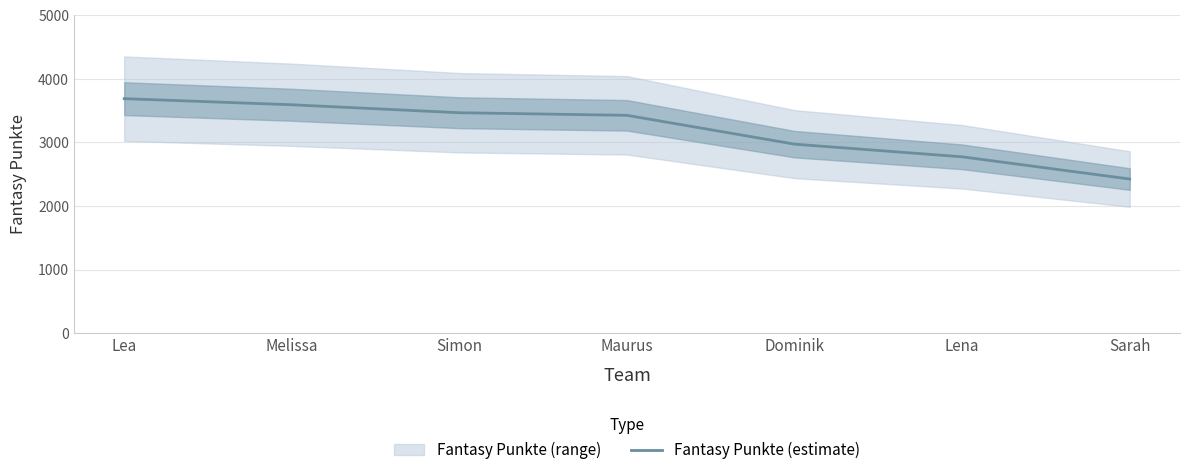

Reading right to left, extract all data points from this chart.

Sarah=2424	Lena=2773	Dominik=2972	Maurus=3425	Simon=3466	Melissa=3591	Lea=3687